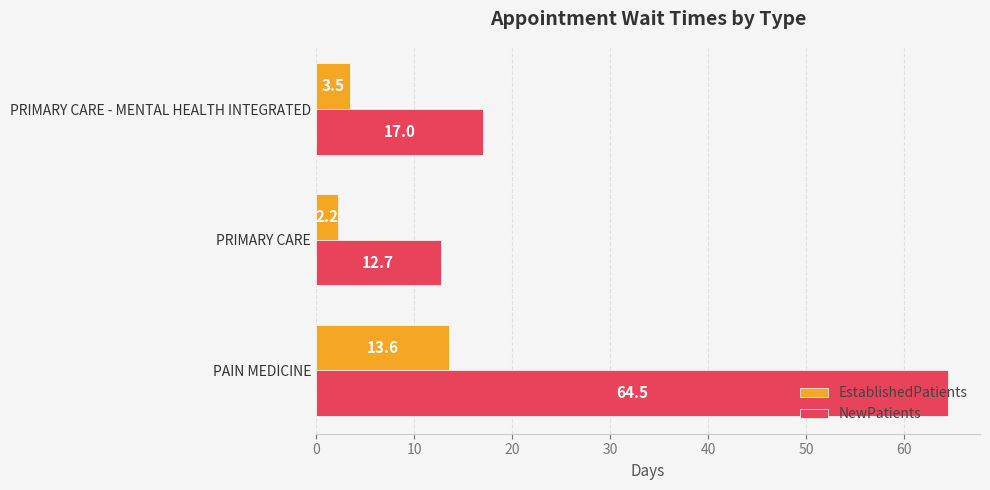

List the series in order of their peak value, highest first.

NewPatients, EstablishedPatients